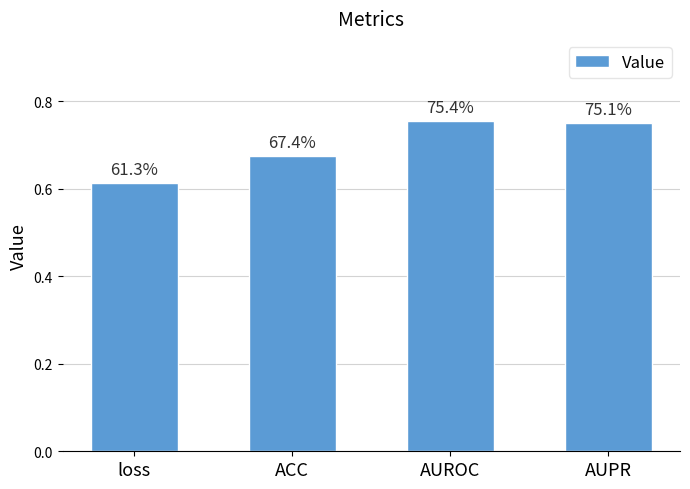

What is the label of the 2nd bar from the left?

ACC